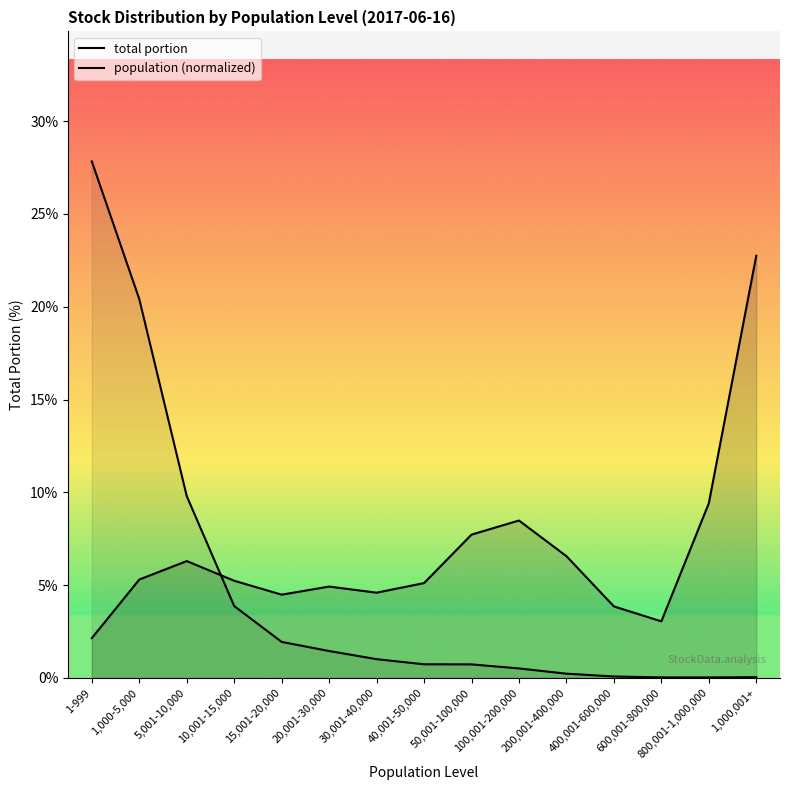

At which category does total portion reach its first local peak?

5,001-10,000